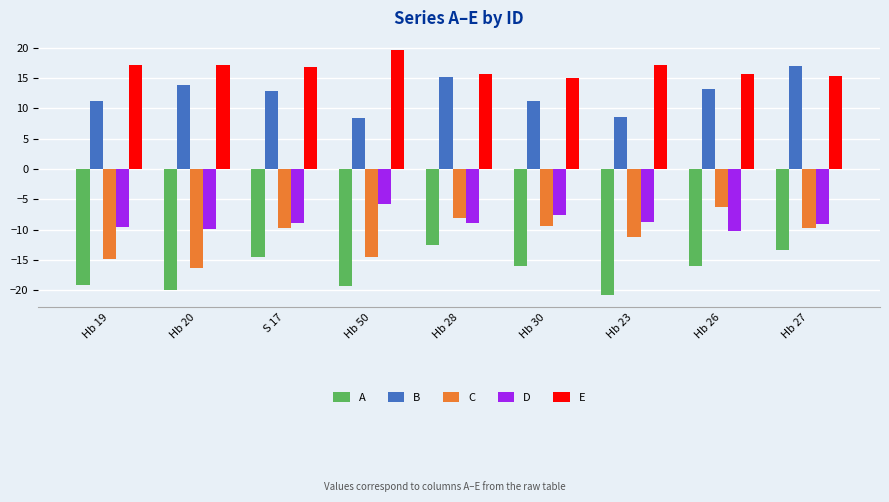

Which series has the widest spread of values?

C